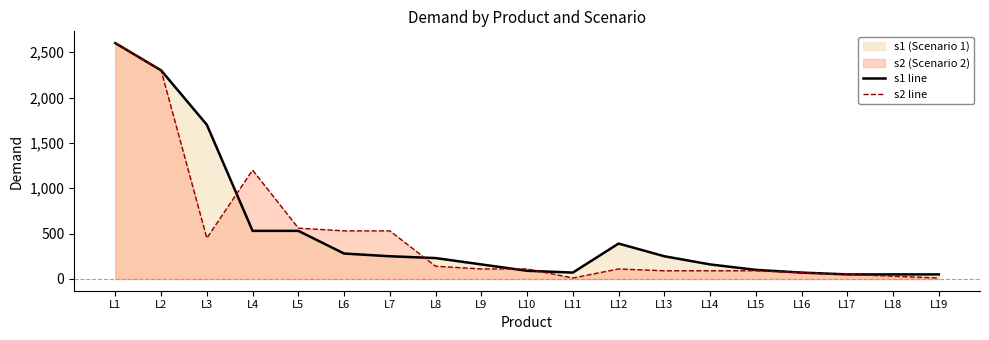

What is the value of the s2 line point at the 11th from the left?

10